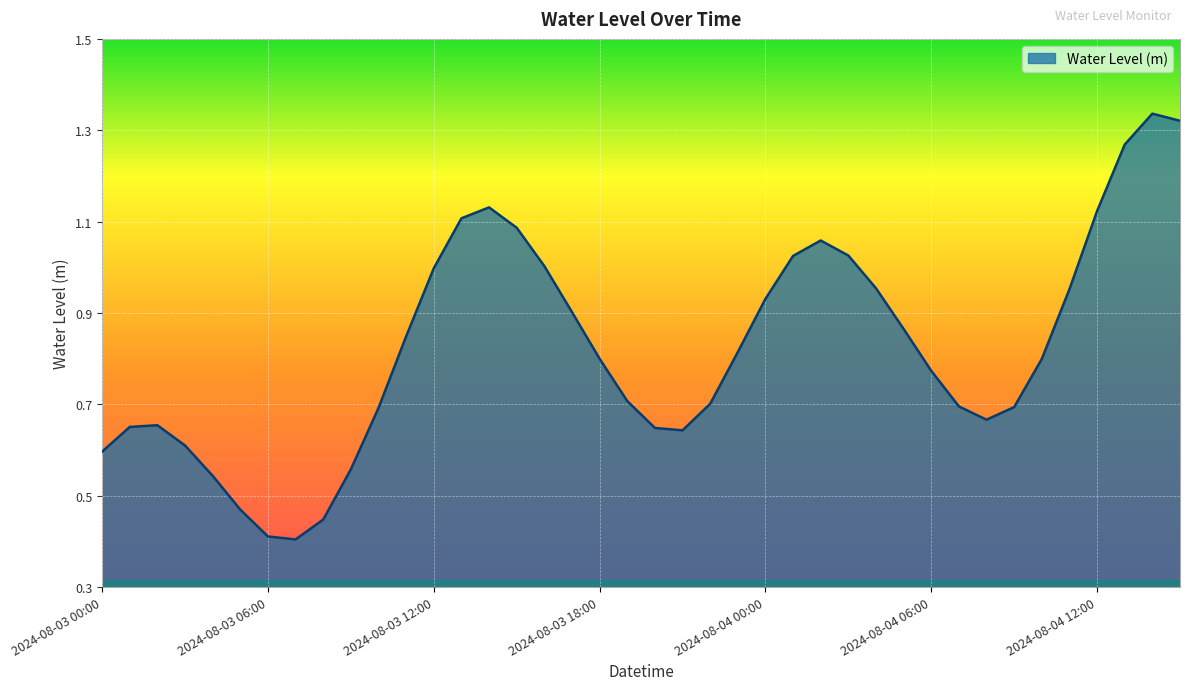

Is this an area chart (filled region under the line)?

Yes